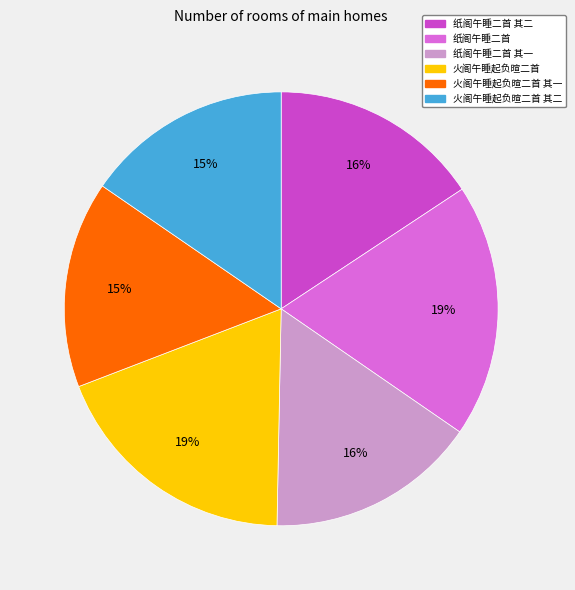

What percentage is the 火阁午睡起负暄二首 其一 slice, to the nearest percent?

15%